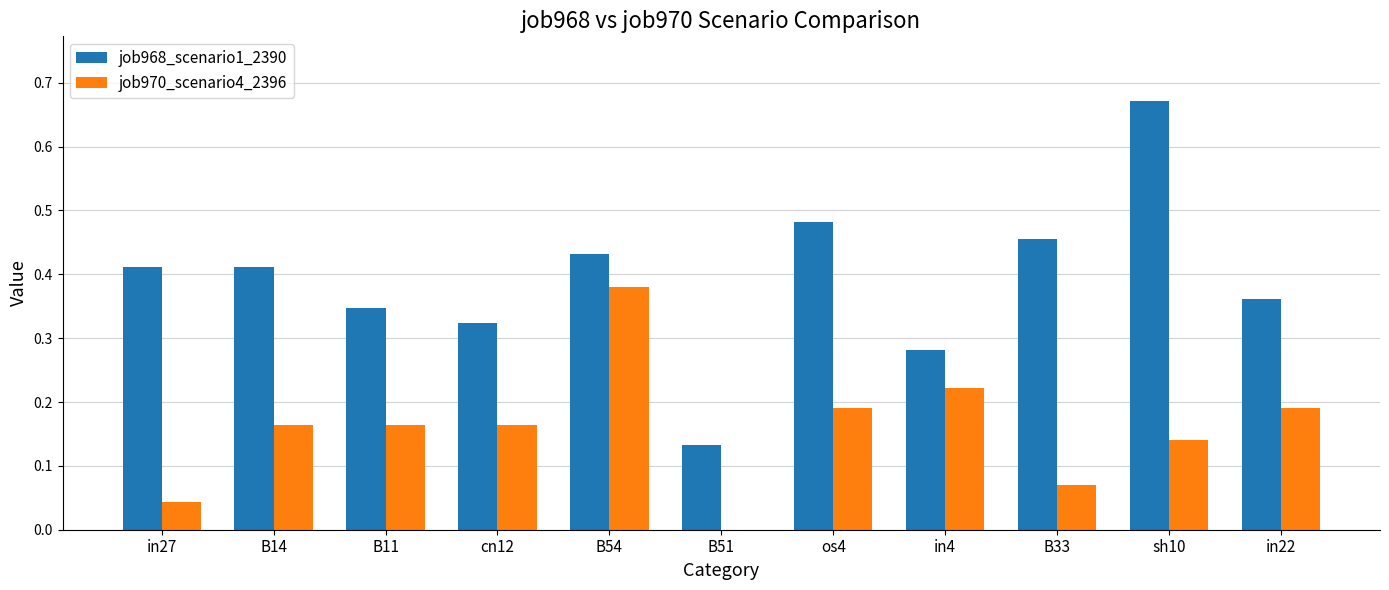

What is the total value across all series at in22?

0.6